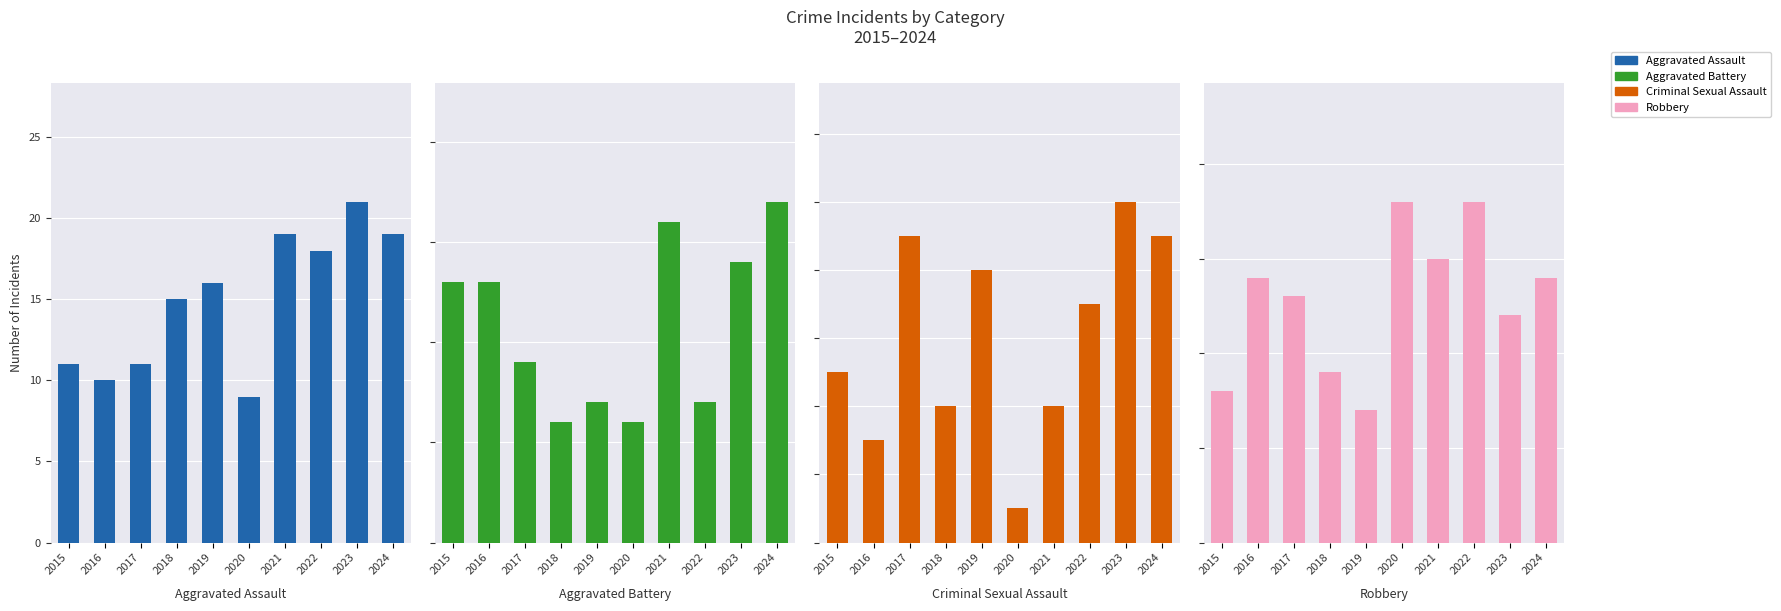

What is the average value of the Criminal Sexual Assault series?

6